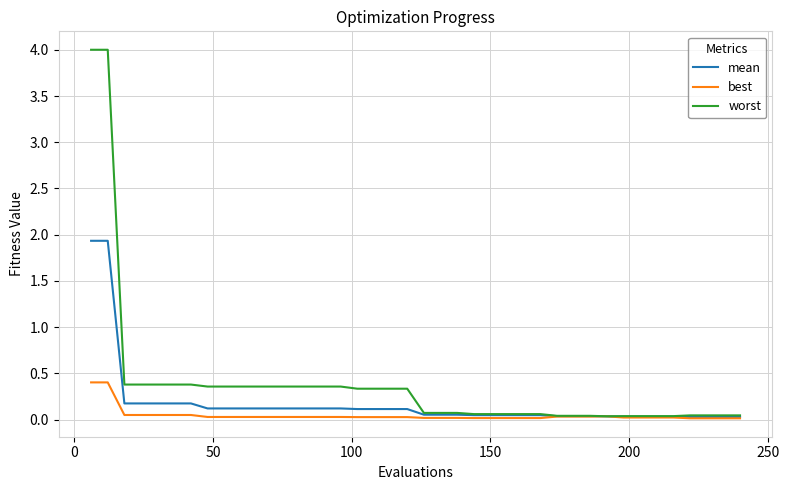

List the series in order of their overall mean, highest first.

worst, mean, best